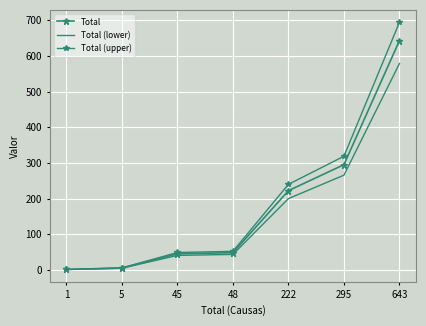

Is the value of Total (upper) at 48 greater than the value of Total at 48?

Yes